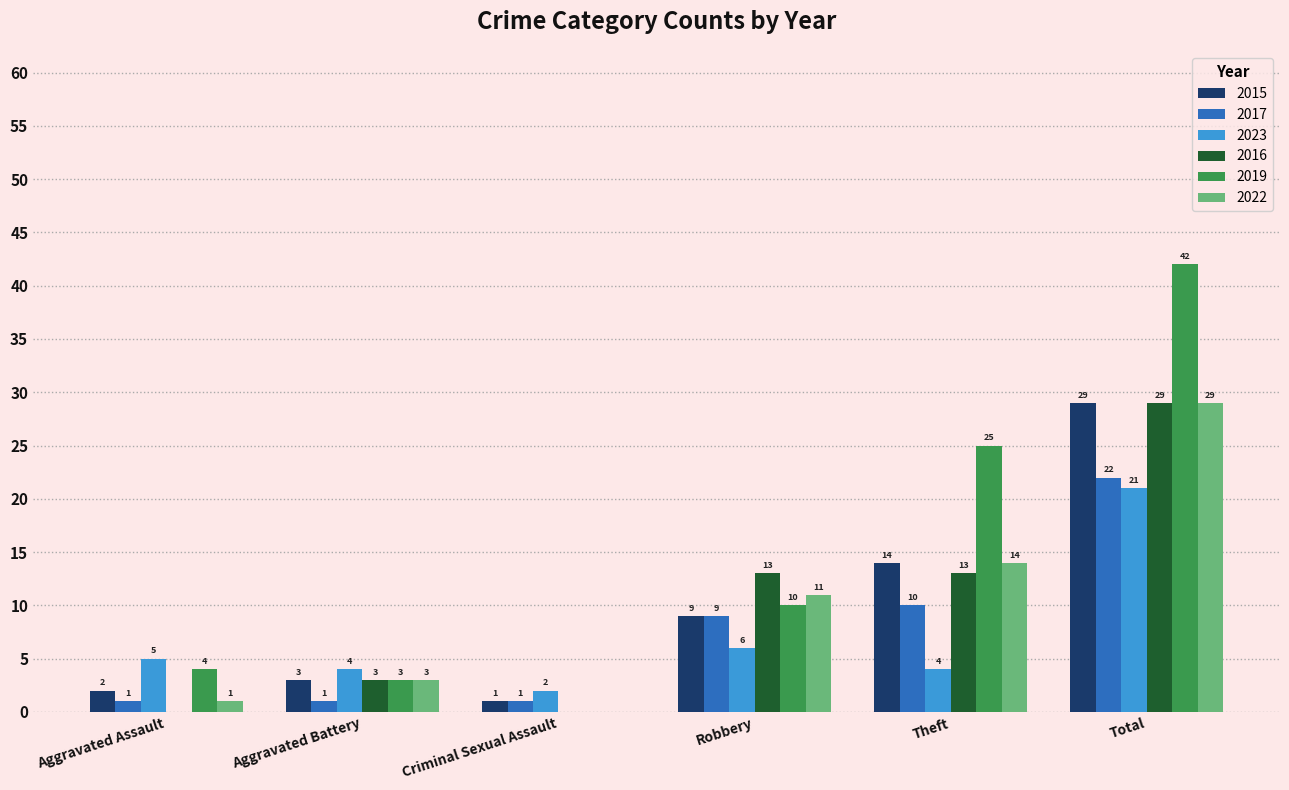

Are the bars grouped side by side (vs. stacked)?

Yes